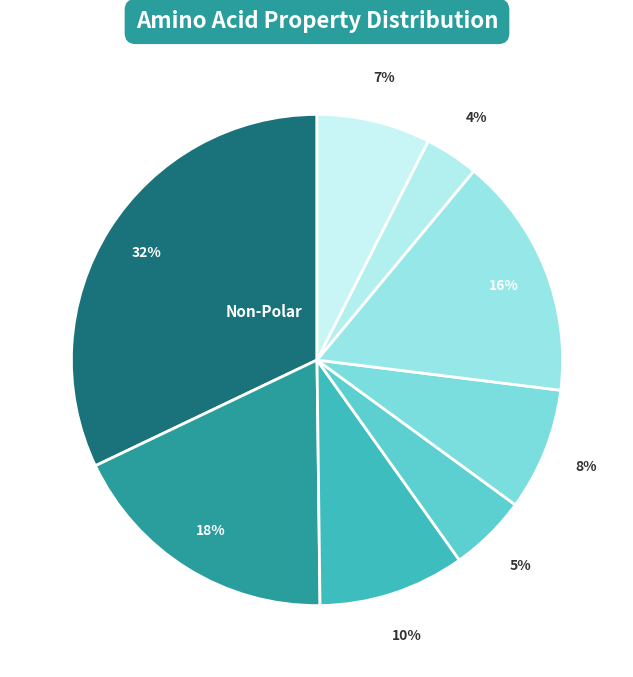

How many segments does this pie chart have?

8